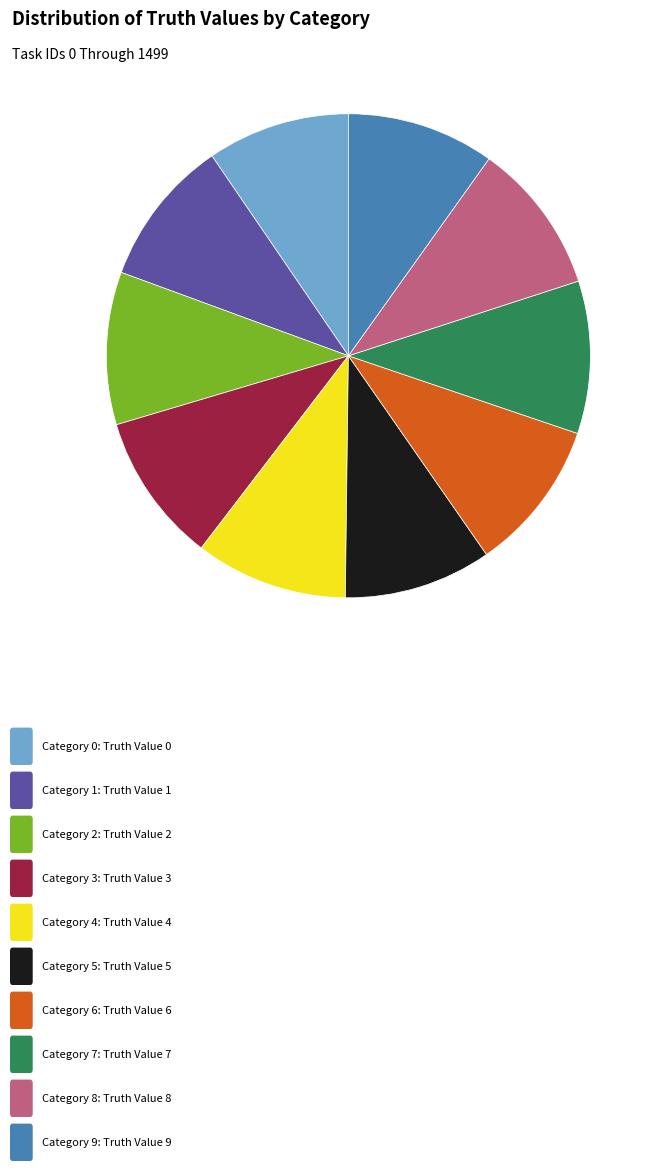

Is there any slice that represents more than half of the pie?

No